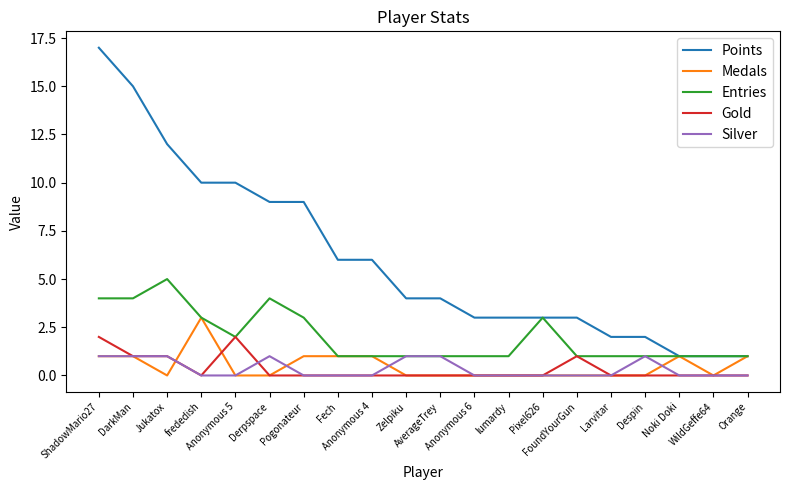

Which series has the widest spread of values?

Points